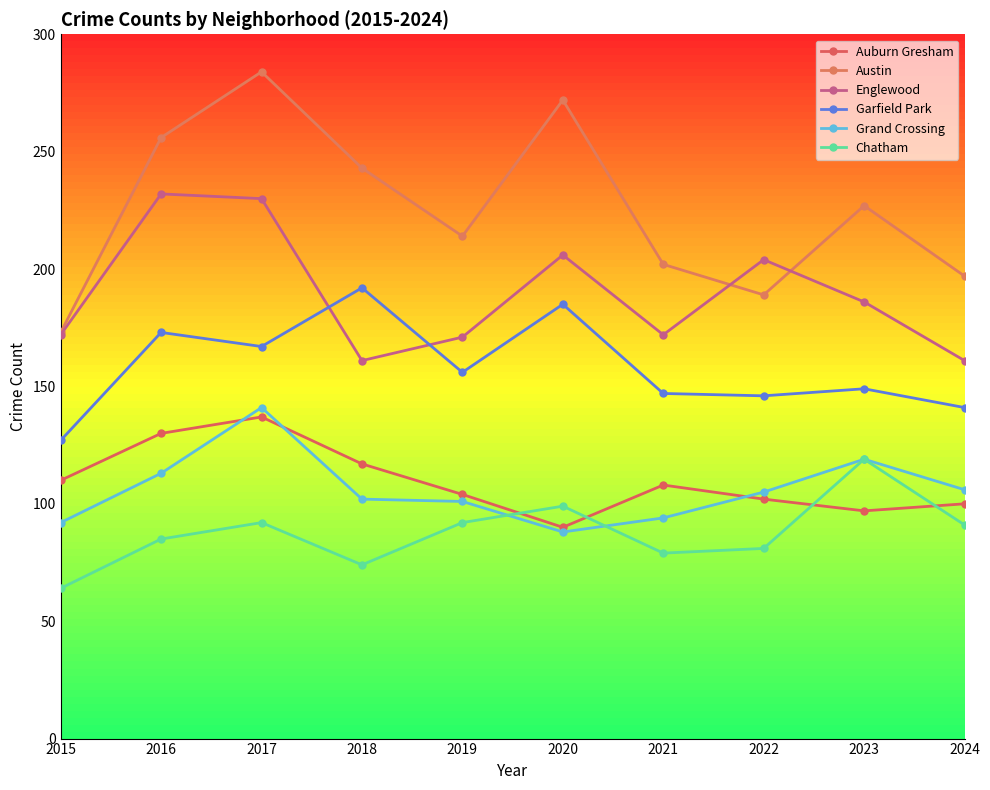

How many data points in Chatham are less than 91?

5